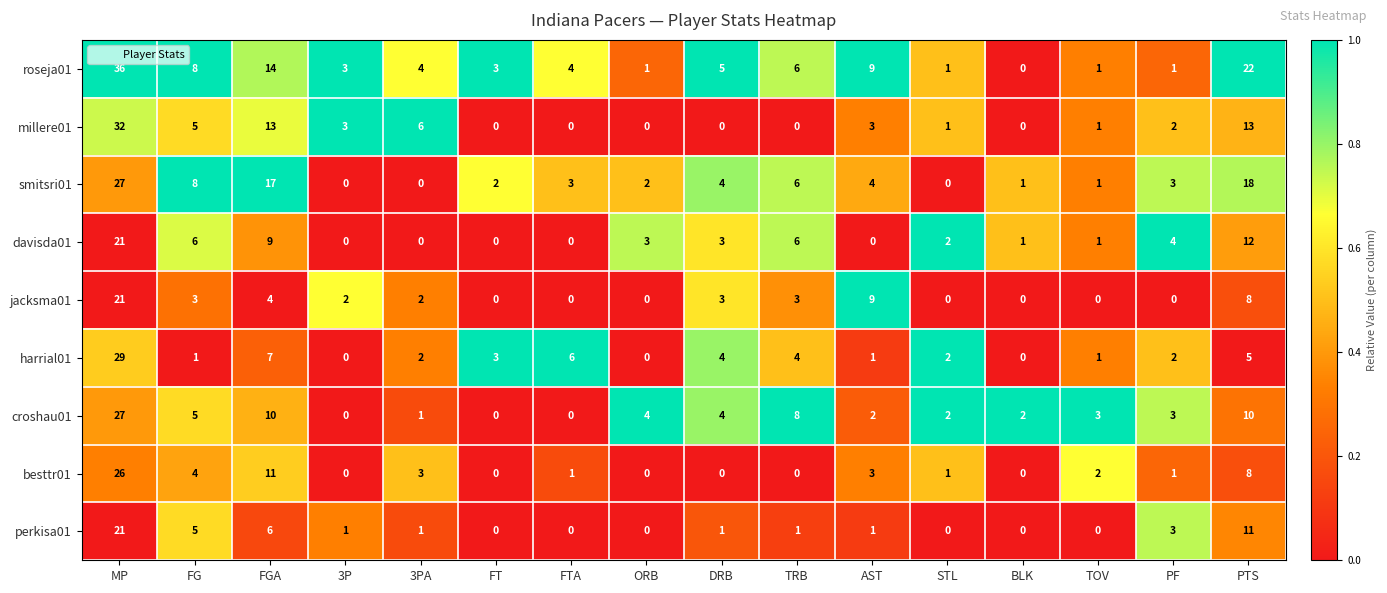

The smitsri01 series shows 4 at AST. True or false?

True